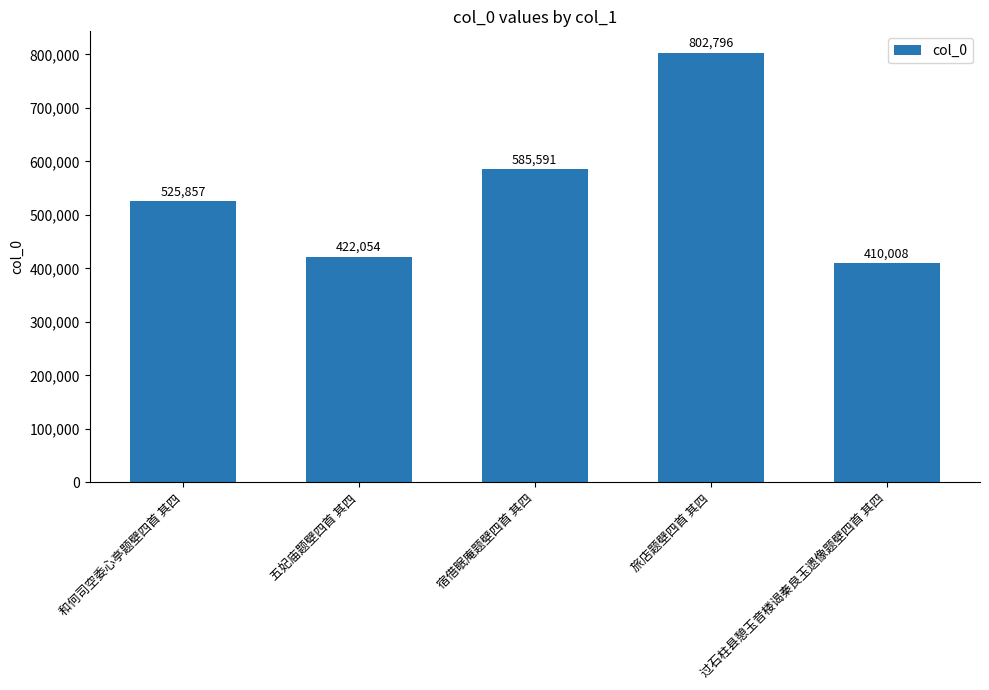

What is the difference between the maximum and second lowest values?

380742